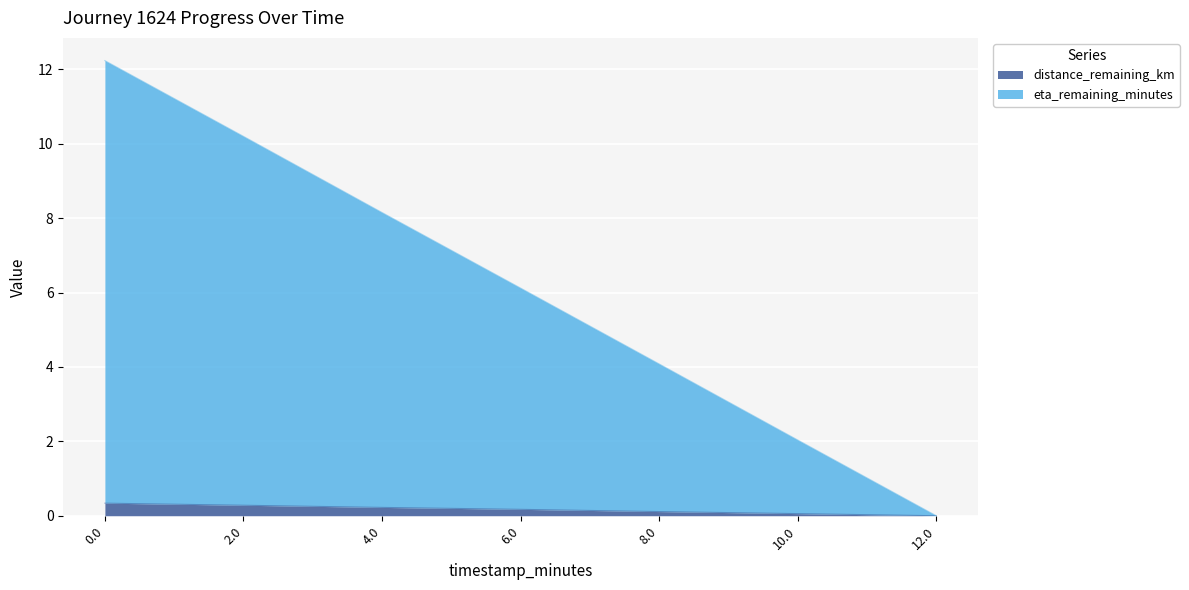

What is the difference between the maximum and minimum values in the distance_remaining_km series?

0.3